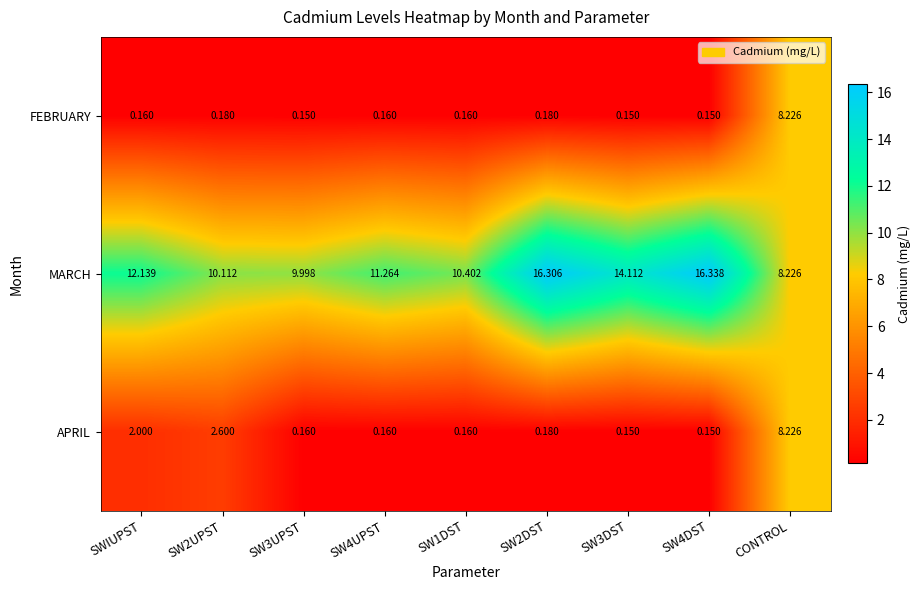

Which series has the widest spread of values?

MARCH